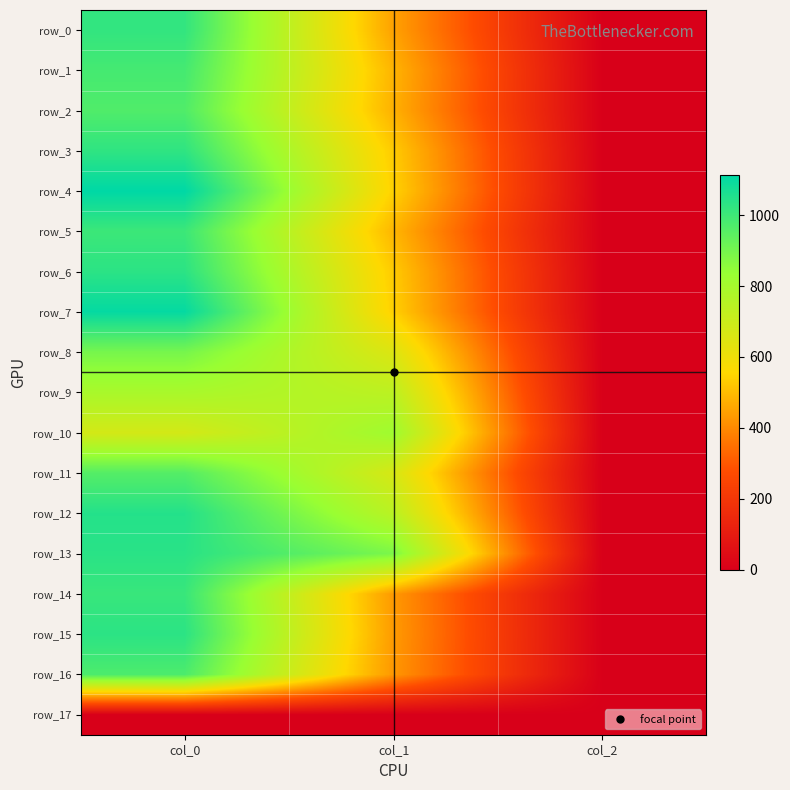

Reading left to right, extract all data points from this chart.

row_0: 1020.0	448.9	2.0
row_1: 986.7	486.0	2.0
row_2: 966.7	479.2	2.0
row_3: 1026.7	529.9	2.0
row_4: 1113.3	543.4	2.0
row_5: 1003.3	489.4	2.0
row_6: 1033.3	529.9	2.0
row_7: 1103.3	540.0	2.0
row_8: 896.7	651.4	2.0
row_9: 790.0	739.1	2.0
row_10: 676.7	816.8	2.0
row_11: 960.0	668.2	2.0
row_12: 1046.7	745.9	2.0
row_13: 1036.7	887.6	2.0
row_14: 1010.0	432.0	2.0
row_15: 1033.3	435.4	2.0
row_16: 973.3	428.6	2.0
row_17: 0.0	0.0	0.0